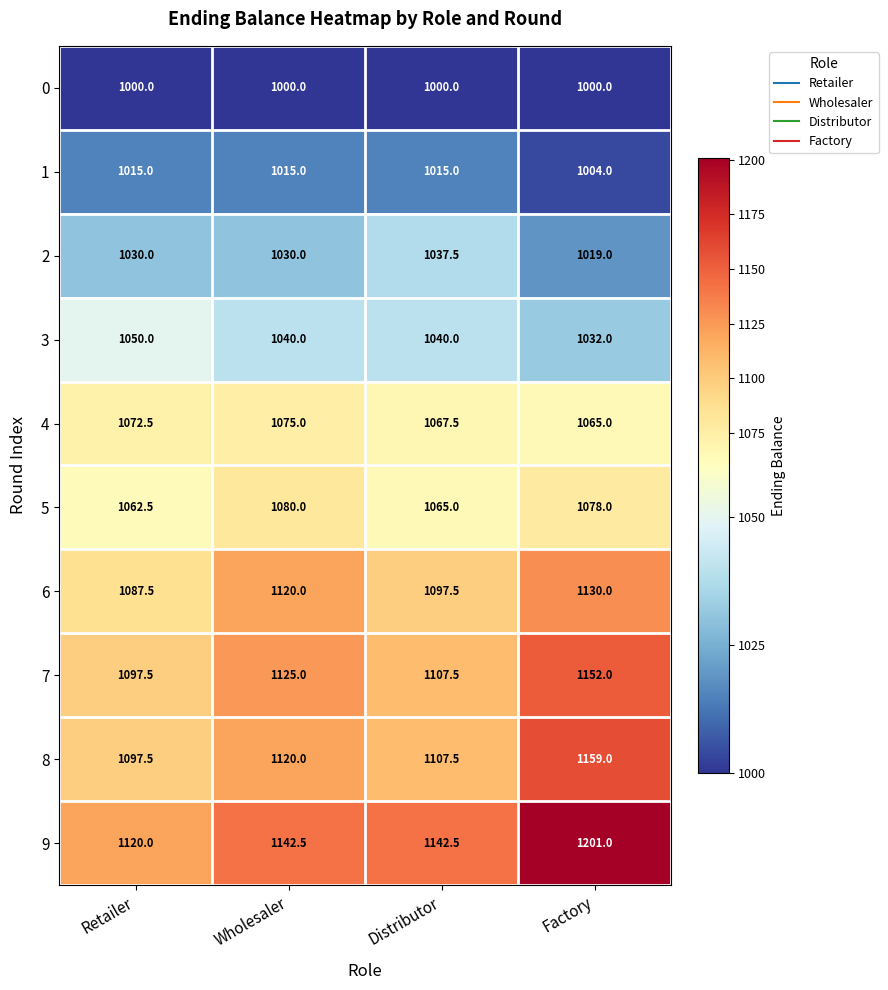

At which category is the sum across all series the highest?

Factory